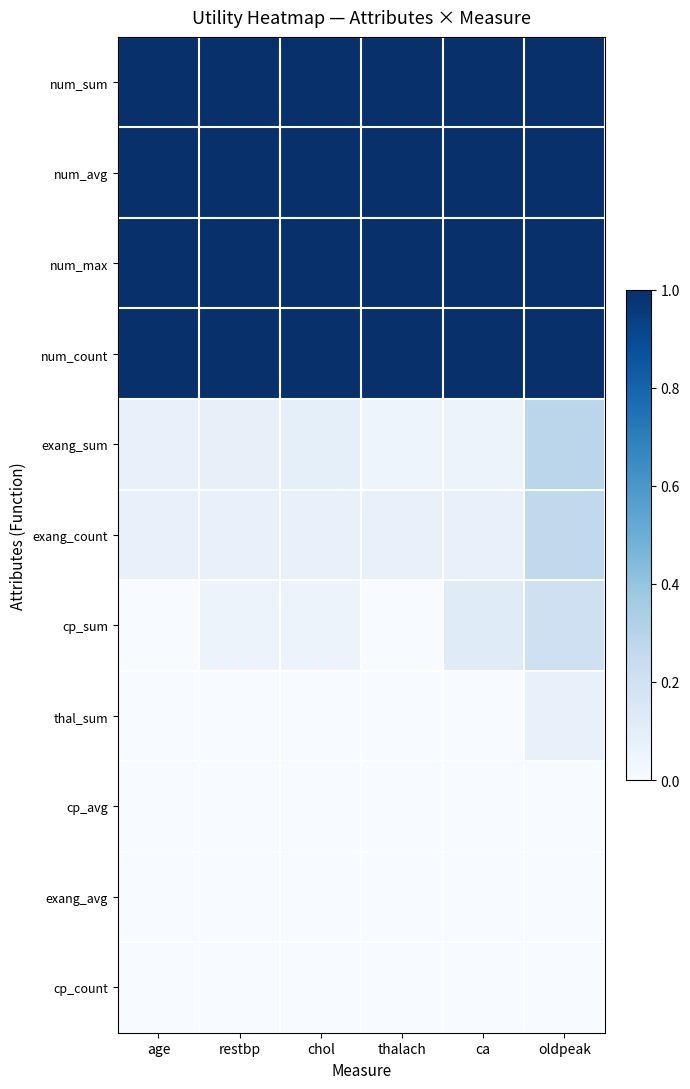

What is the spread (max minus min) of values at oldpeak?

0.4